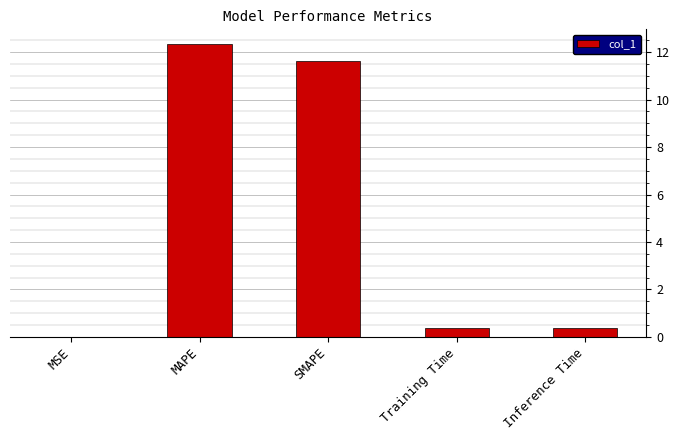

Are the bars horizontal?

No